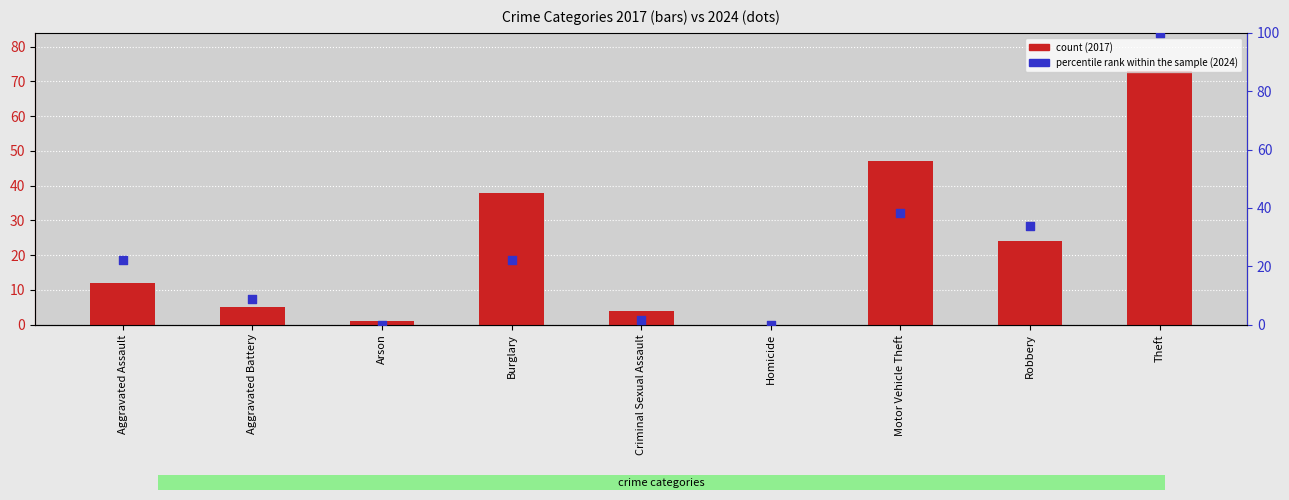

Which series has the largest total across all categories?

percentile rank within the sample